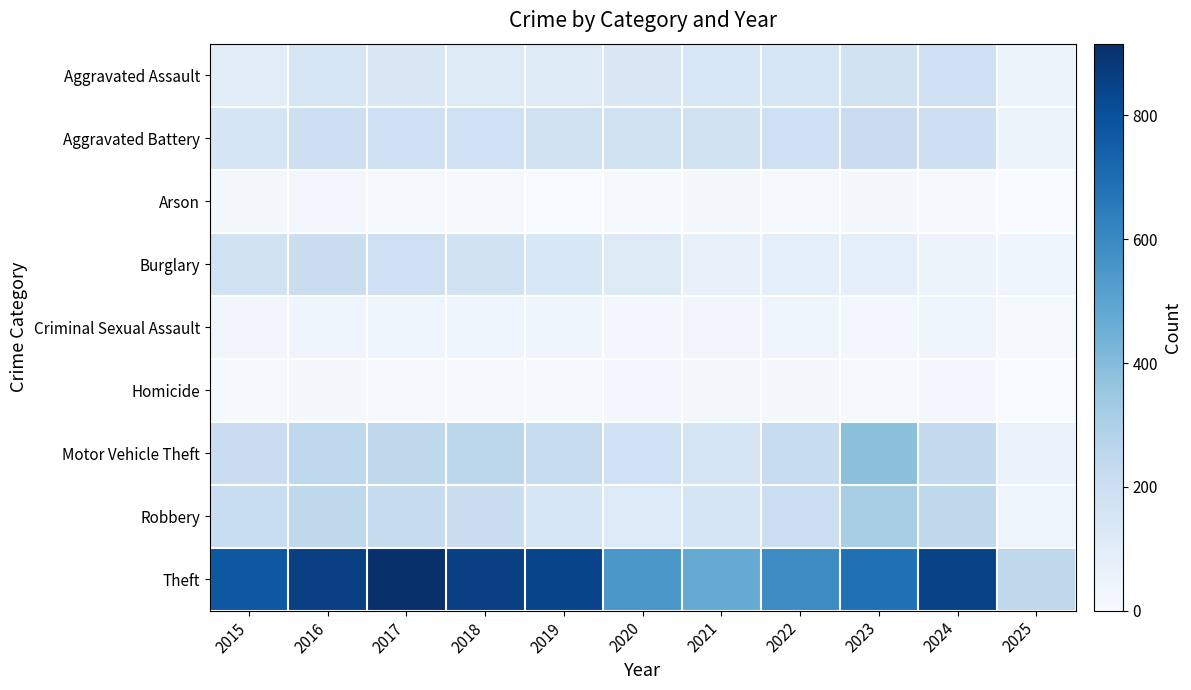

Reading right to left, transcribe all the data shown in this chart.

Aggravated Assault: 2025=57	2024=191	2023=177	2022=146	2021=142	2020=131	2019=113	2018=119	2017=131	2016=146	2015=95
Aggravated Battery: 2025=49	2024=194	2023=209	2022=190	2021=182	2020=180	2019=182	2018=183	2017=191	2016=196	2015=154
Arson: 2025=2	2024=14	2023=21	2022=11	2021=17	2020=12	2019=6	2018=8	2017=12	2016=25	2015=15
Burglary: 2025=42	2024=52	2023=82	2022=82	2021=71	2020=115	2019=143	2018=176	2017=189	2016=201	2015=178
Criminal Sexual Assault: 2025=14	2024=40	2023=27	2022=40	2021=31	2020=28	2019=37	2018=38	2017=39	2016=42	2015=31
Homicide: 2025=3	2024=24	2023=12	2022=21	2021=20	2020=22	2019=14	2018=8	2017=8	2016=18	2015=13
Motor Vehicle Theft: 2025=62	2024=234	2023=384	2022=219	2021=156	2020=184	2019=216	2018=256	2017=247	2016=245	2015=211
Robbery: 2025=46	2024=248	2023=316	2022=198	2021=153	2020=124	2019=150	2018=204	2017=224	2016=247	2015=212
Theft: 2025=247	2024=849	2023=689	2022=592	2021=474	2020=550	2019=841	2018=856	2017=916	2016=858	2015=774